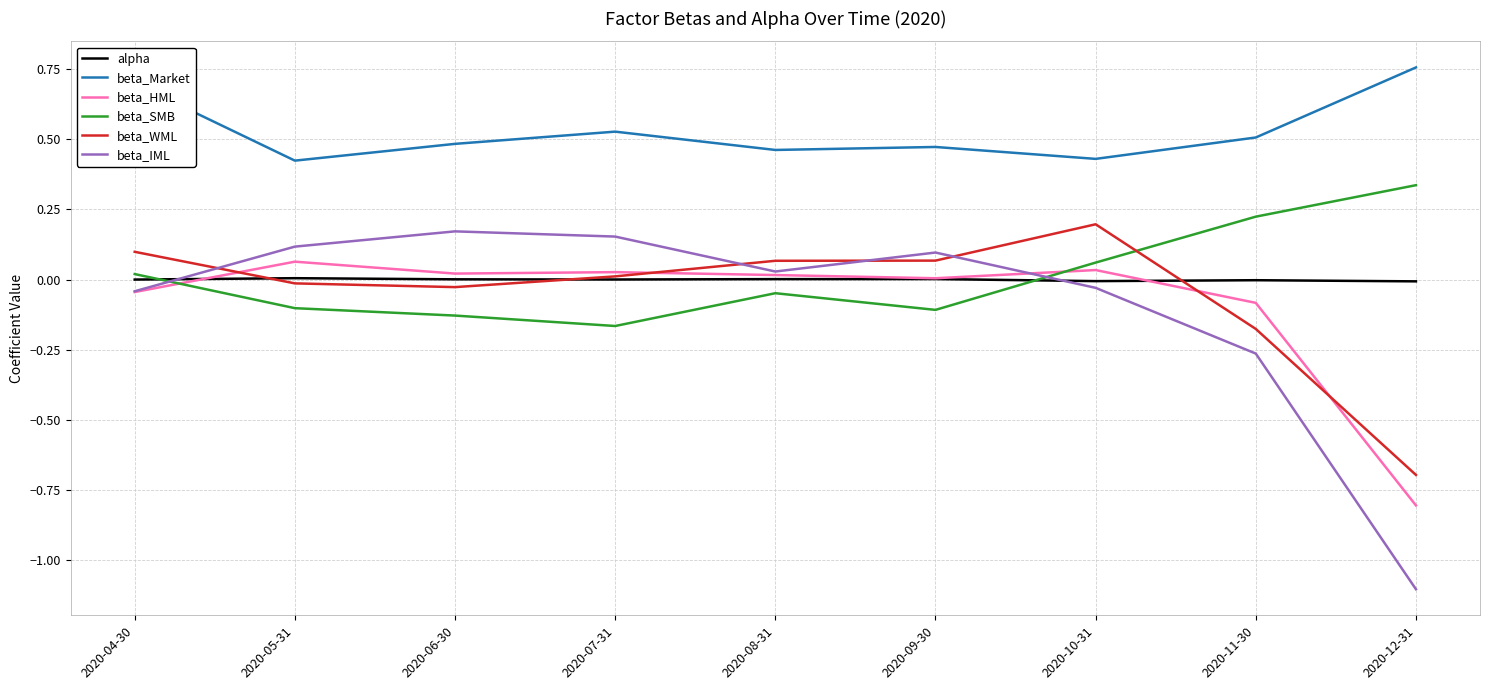

Is it true that beta_WML equals -0.5 at 2020-12-31?

False